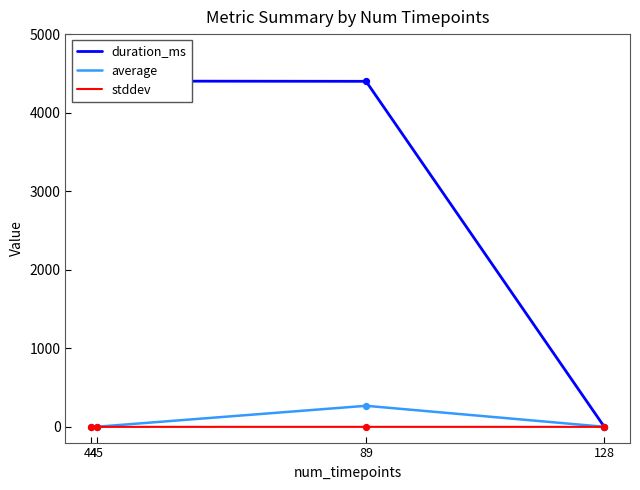

At which category is the sum across all series the highest?

89